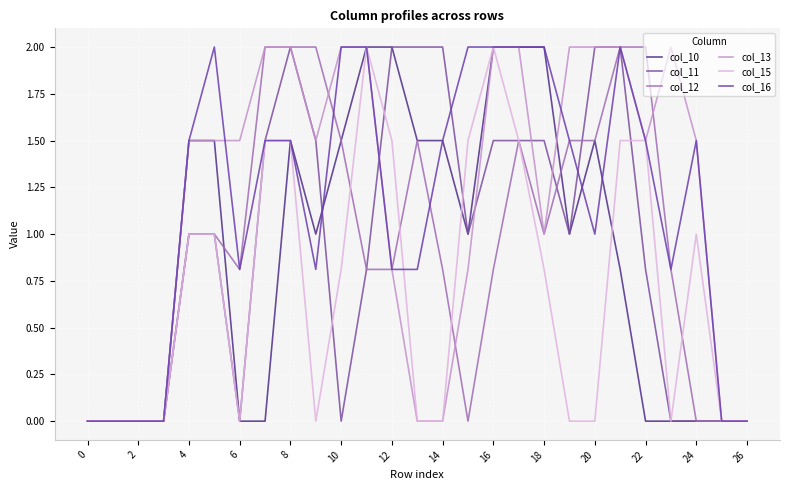

What is the highest value of the col_12 series?

2.0